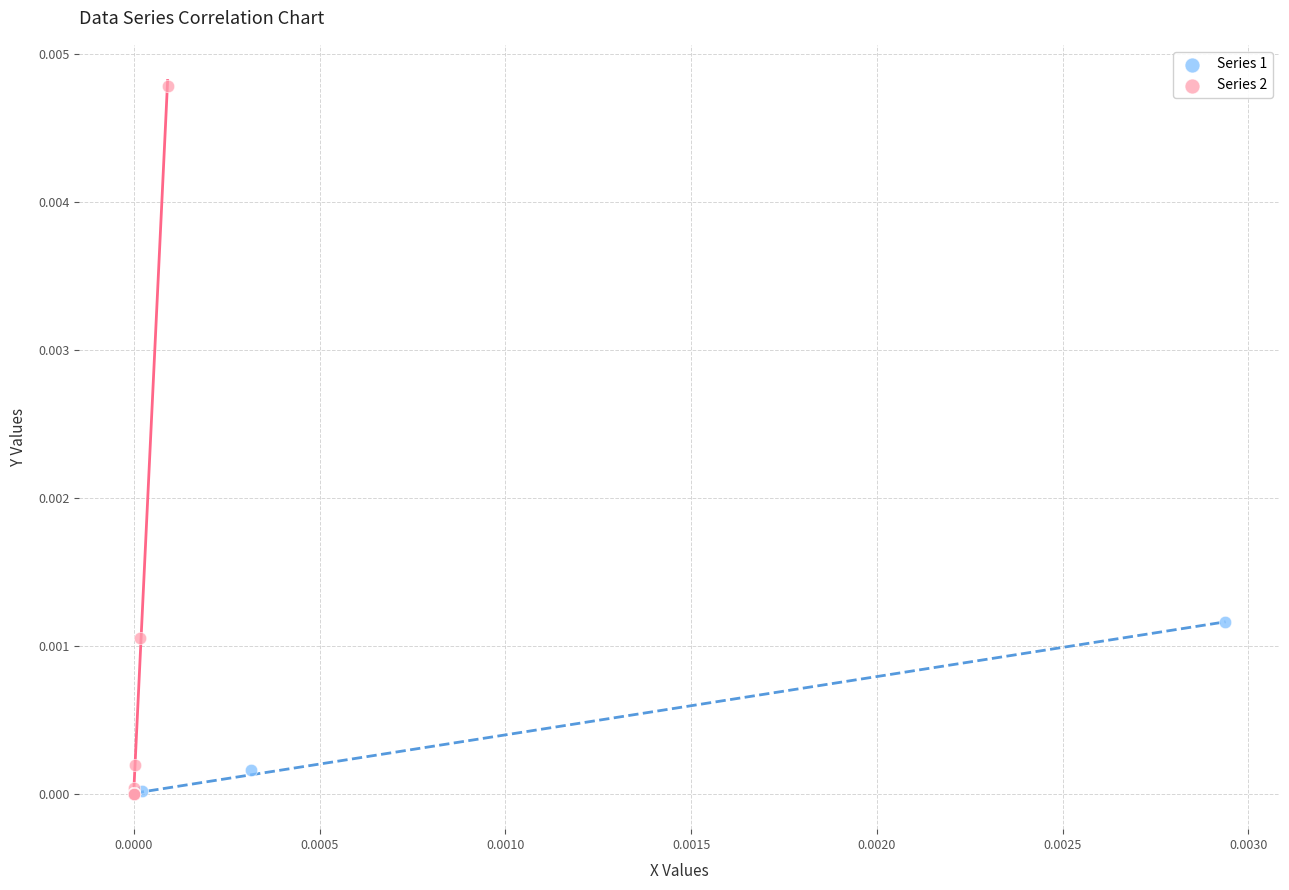

What are all the series names shown in the legend?

Series 1, Series 2